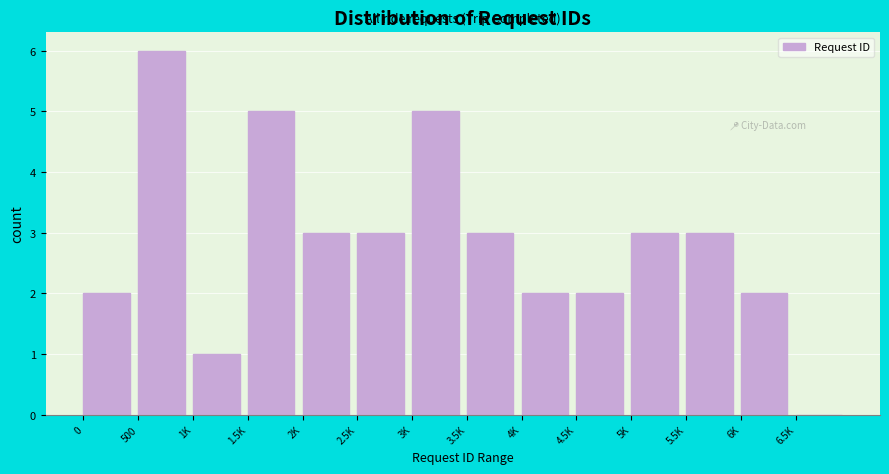

Reading left to right, what are all the values shown in this chart?

0=2	500=6	1K=1	1.5K=5	2K=3	2.5K=3	3K=5	3.5K=3	4K=2	4.5K=2	5K=3	5.5K=3	6K=2	6.5K=0